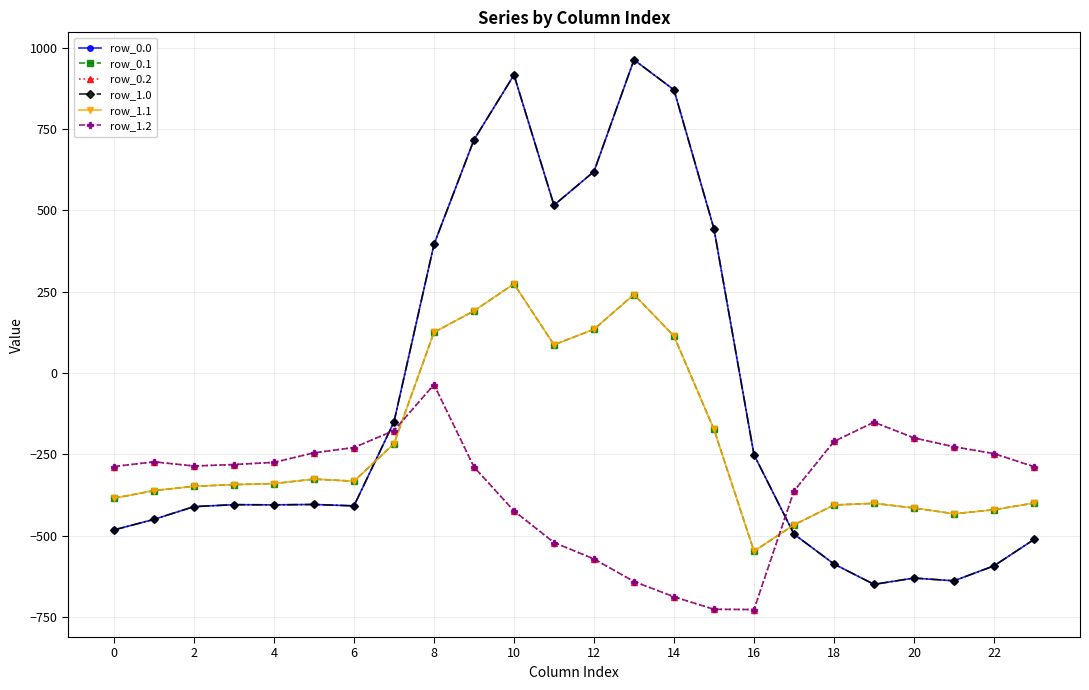

How many lines are shown in the chart?

6